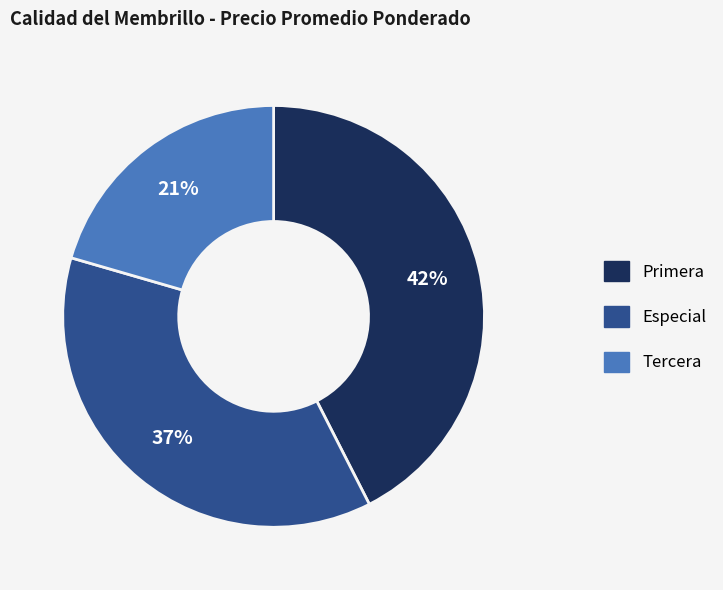

Is the sum of Primera and Tercera greater than half?

Yes